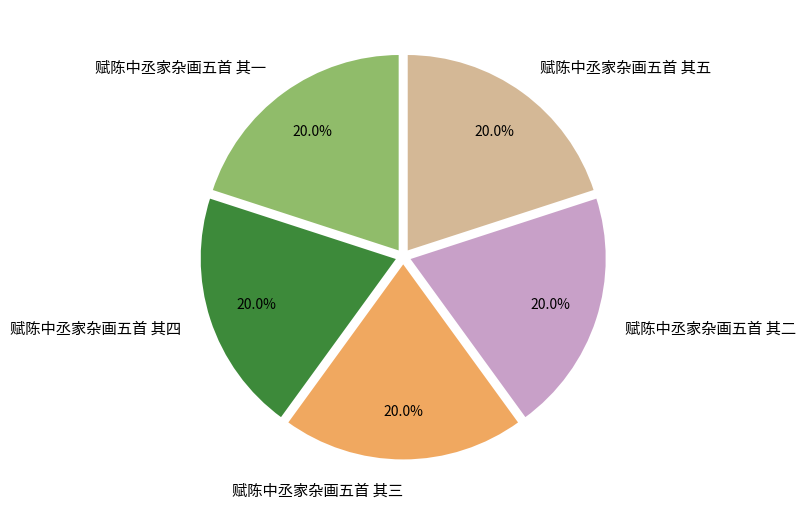

Approximately how many times larger is the value at 赋陈中丞家杂画五首 其二 compared to 赋陈中丞家杂画五首 其一?

1.0